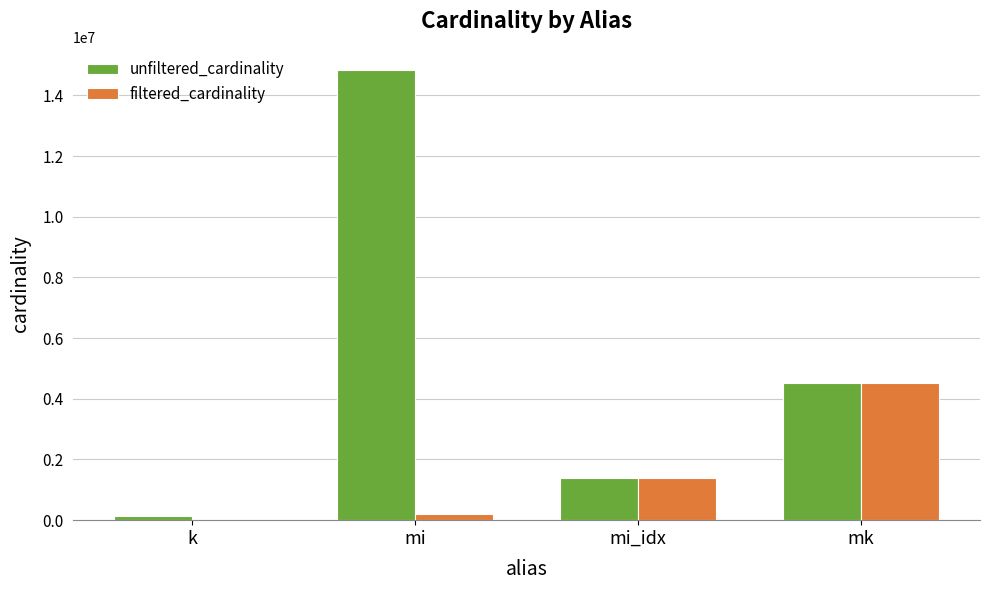

At which category is the sum across all series the highest?

mi